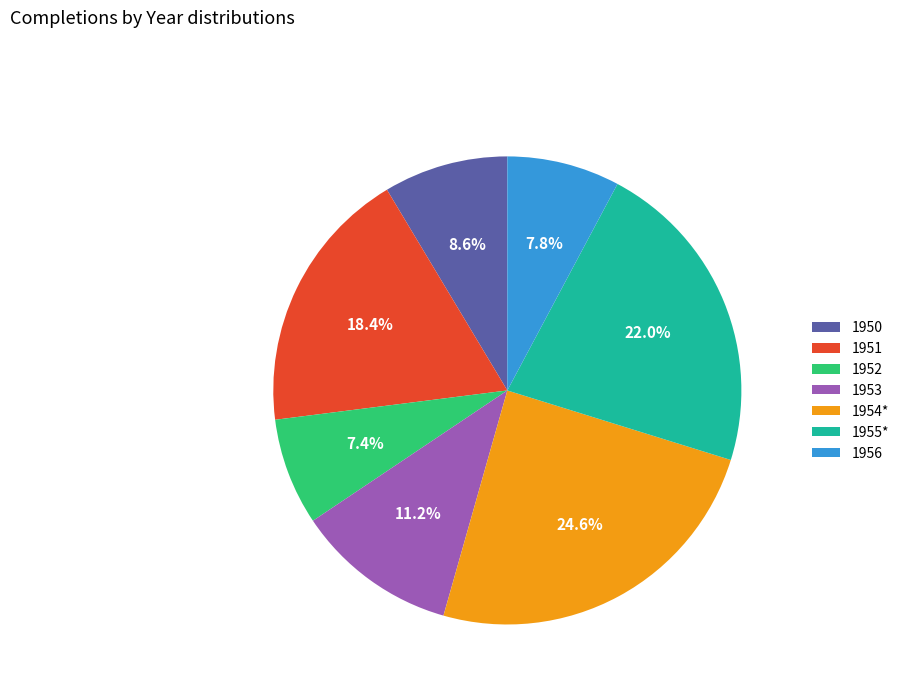

Approximately how many times larger is the value at 1954* compared to 1955*?

1.1